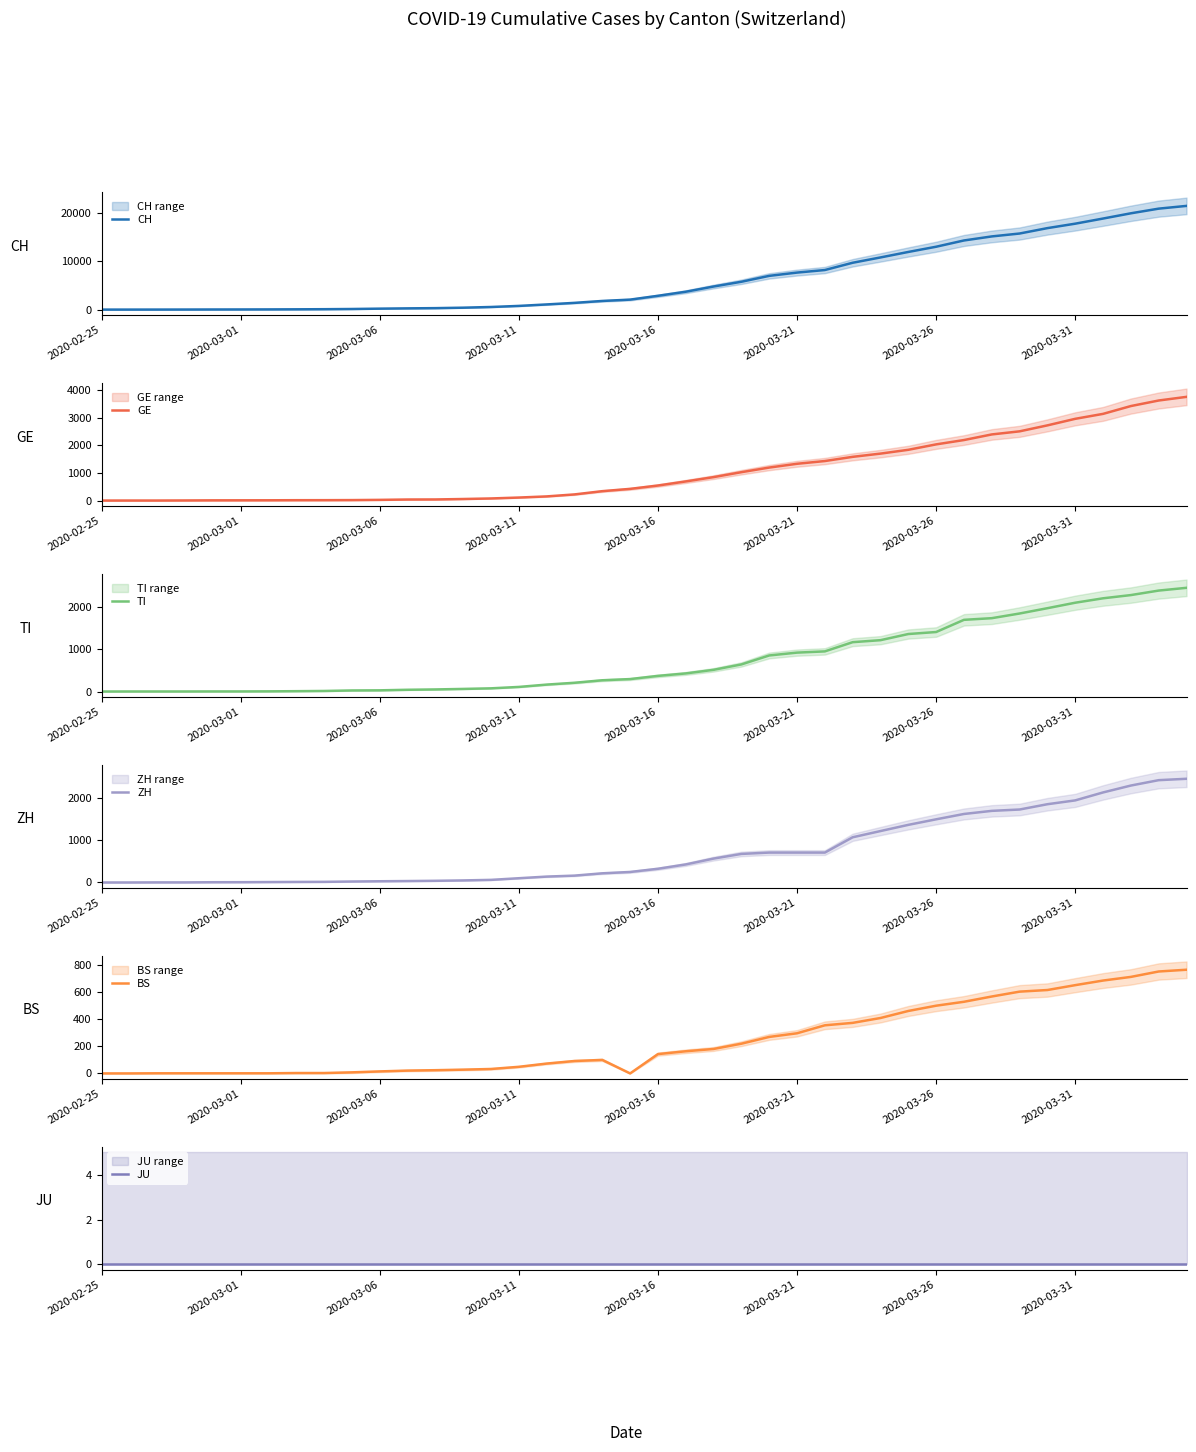

What is the total value across all series at 2020-03-16?

4245